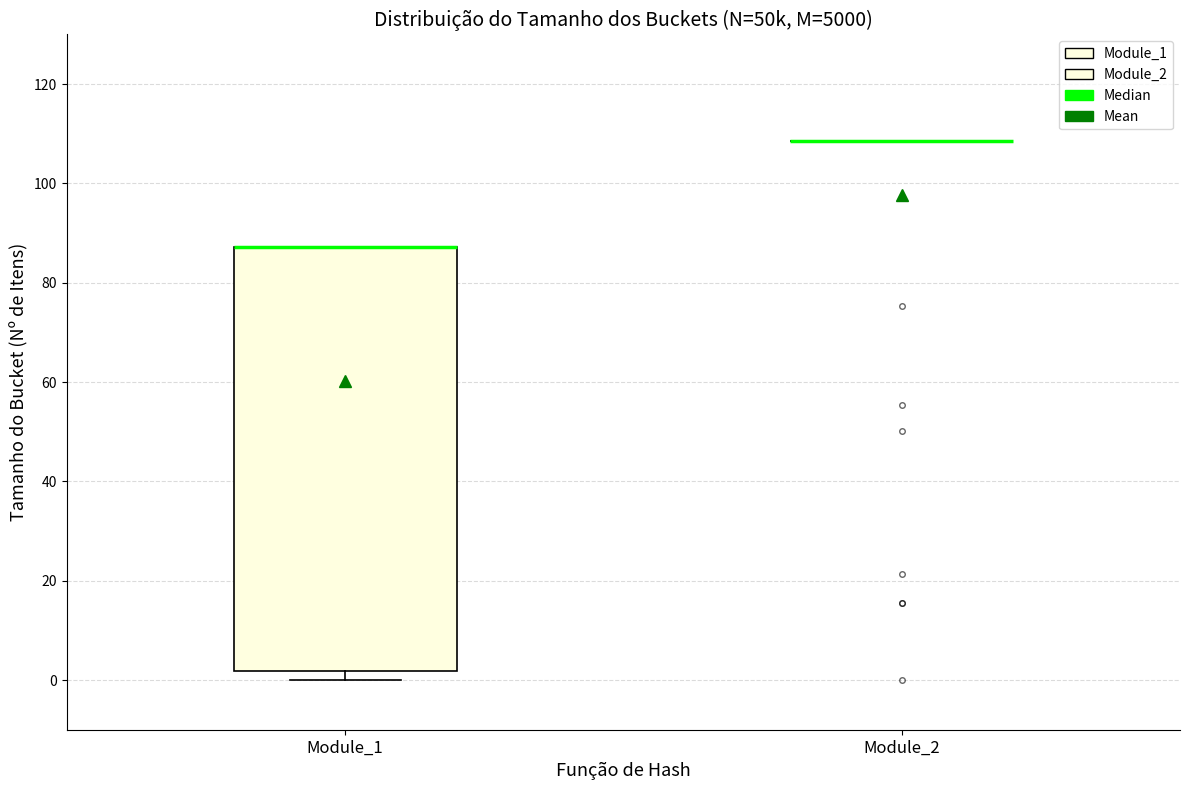

Reading left to right, read every box against the y-axis: the position of its median line, the range the box covers, and the ends of its whiskers. The values are not printed on the chart, so give them approximately, as read against the axis.

Module_1: median 88 (drawn on the box's upper edge), box 2 to 88, whiskers 0 to 88
Module_2: box collapsed to a line at 108, whiskers 108 to 108